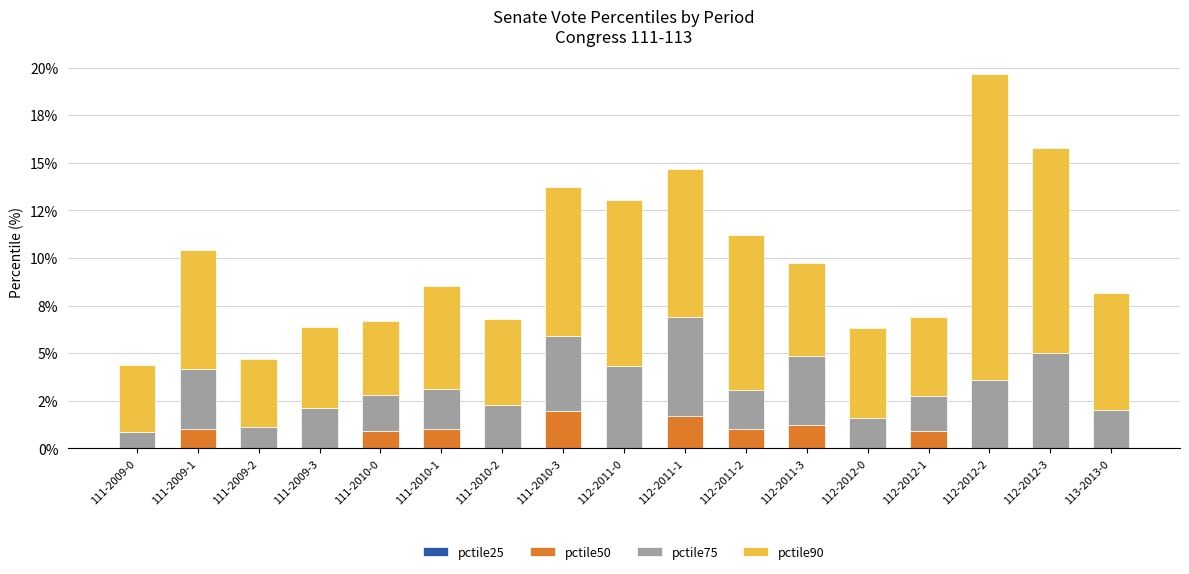

List the series in order of their peak value, lowest first.

pctile25, pctile50, pctile75, pctile90